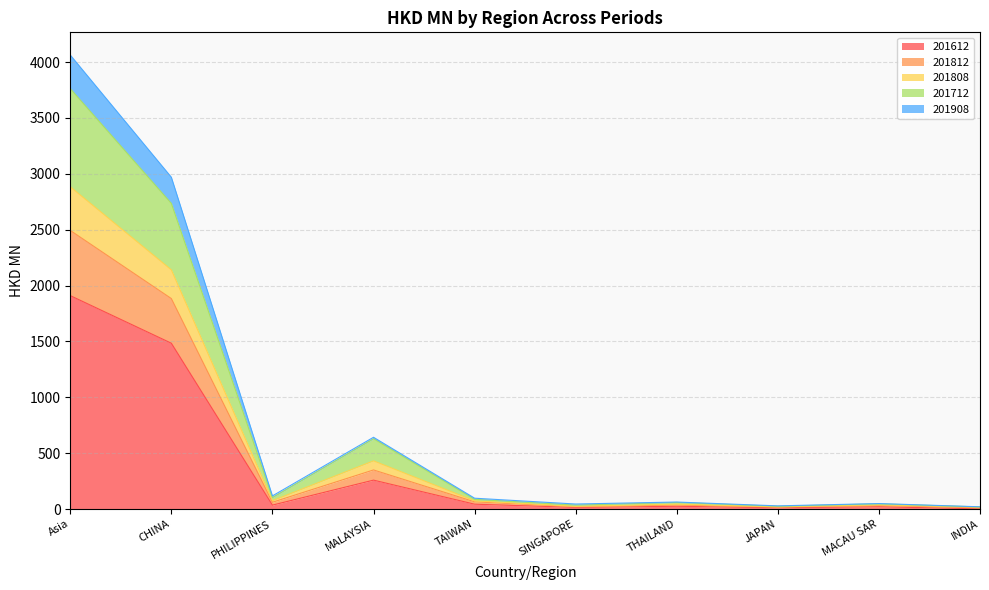

What is the difference between the maximum and minimum values in the 201612 series?

1907.8